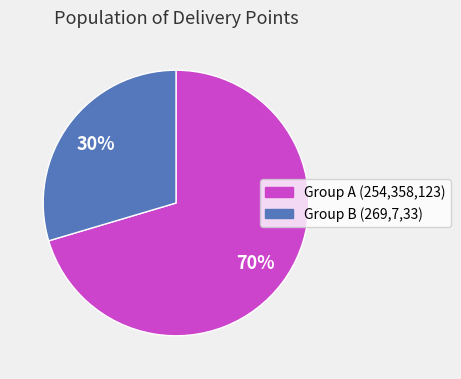

How many segments does this pie chart have?

2